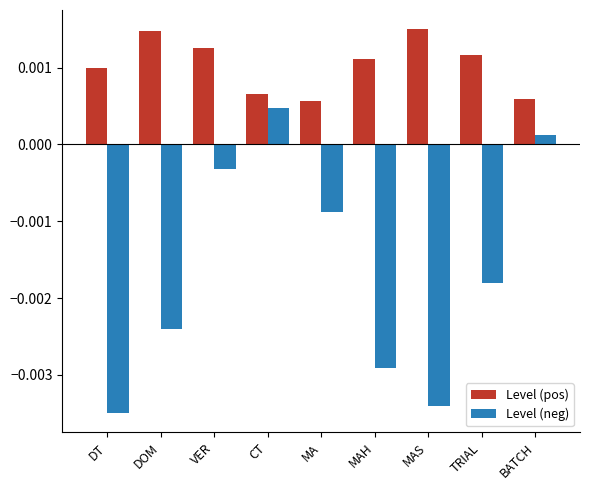

Rank the series by their average value, from lowest to highest.

Level (neg), Level (pos)